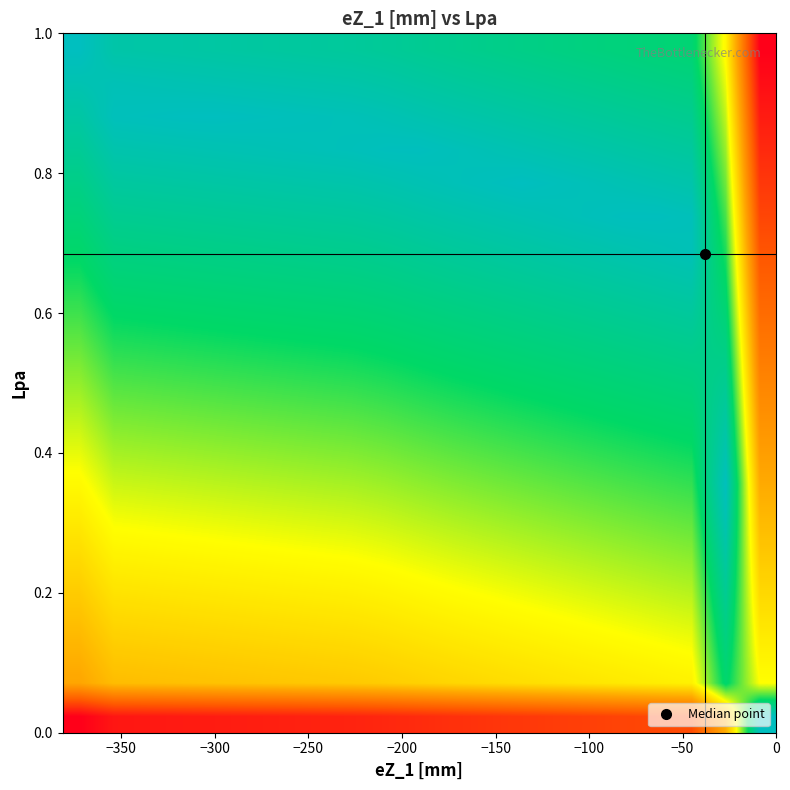

At how many categories does at least one series exceed 0?

21